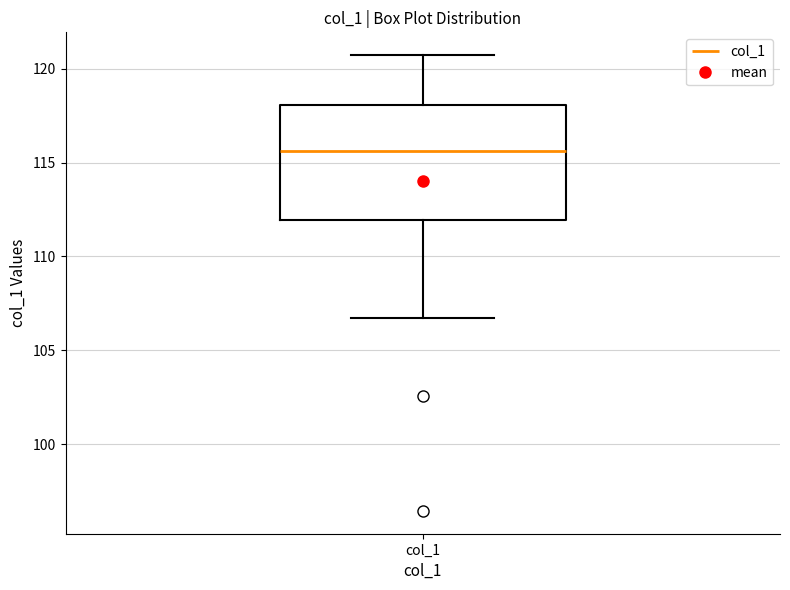

Read this box plot against the y-axis: the position of the median line, the range covered by the box, and the ends of both whiskers. The values are not printed on the chart, so give them approximately, as read against the axis.

median 115.5, box 112.0 to 118.0, whiskers 106.5 to 120.5